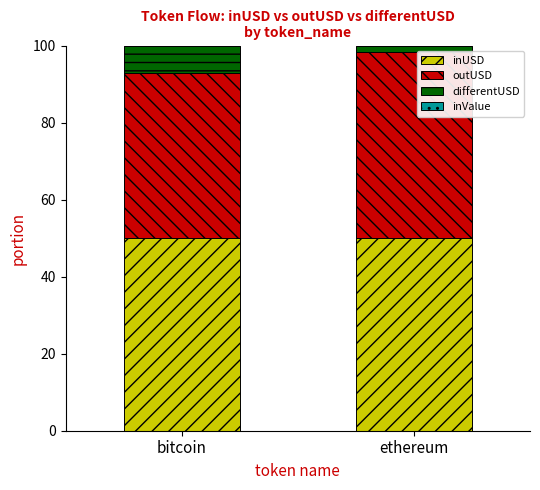

Is it true that inUSD equals 21.3 at bitcoin?

False